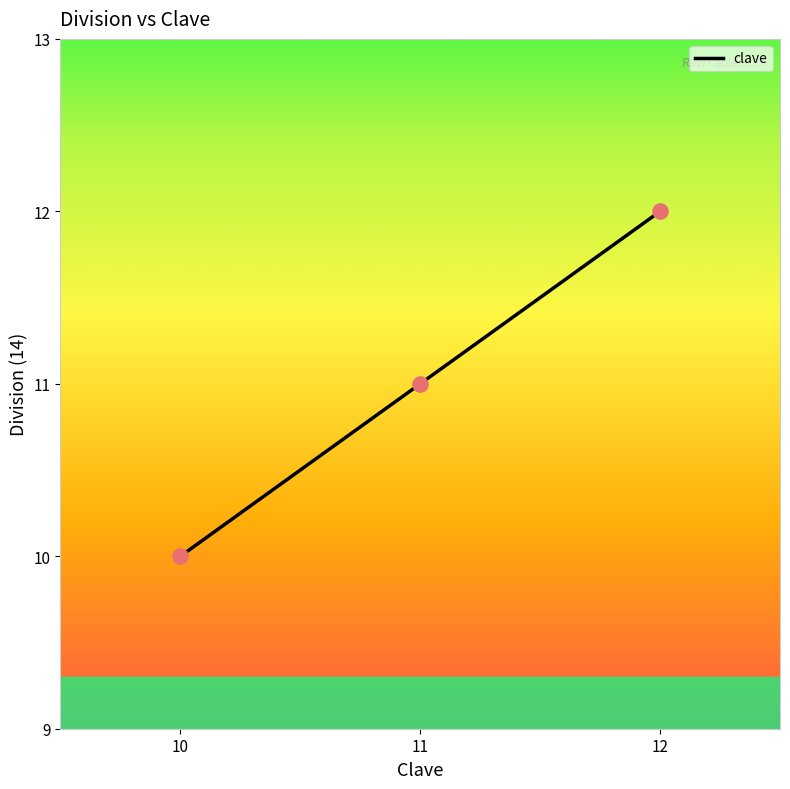

What is the ratio of the value at 12 to the value at 11?

1.1